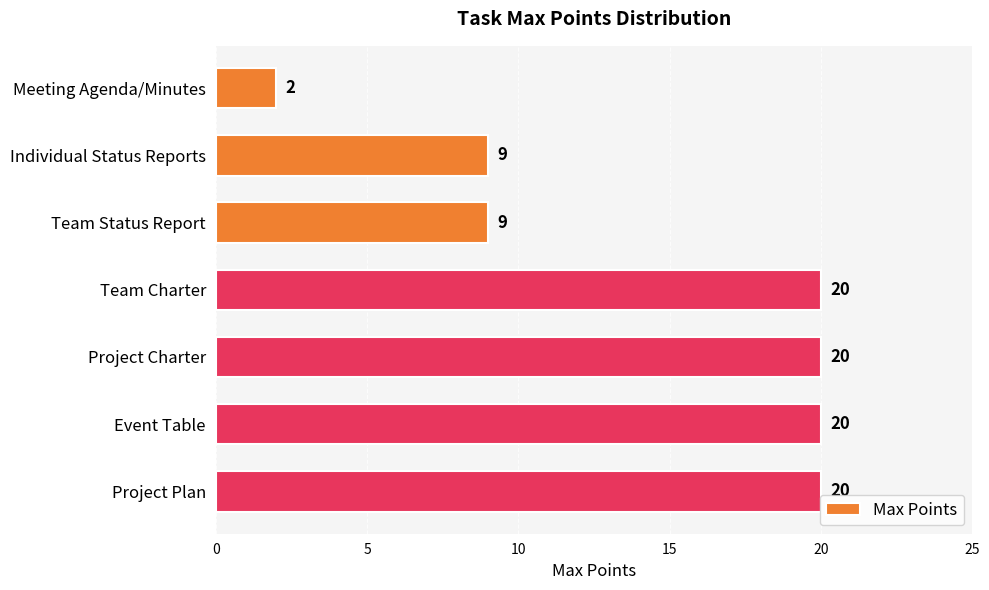

True or false: the data shows 3 at Meeting Agenda/Minutes.

False